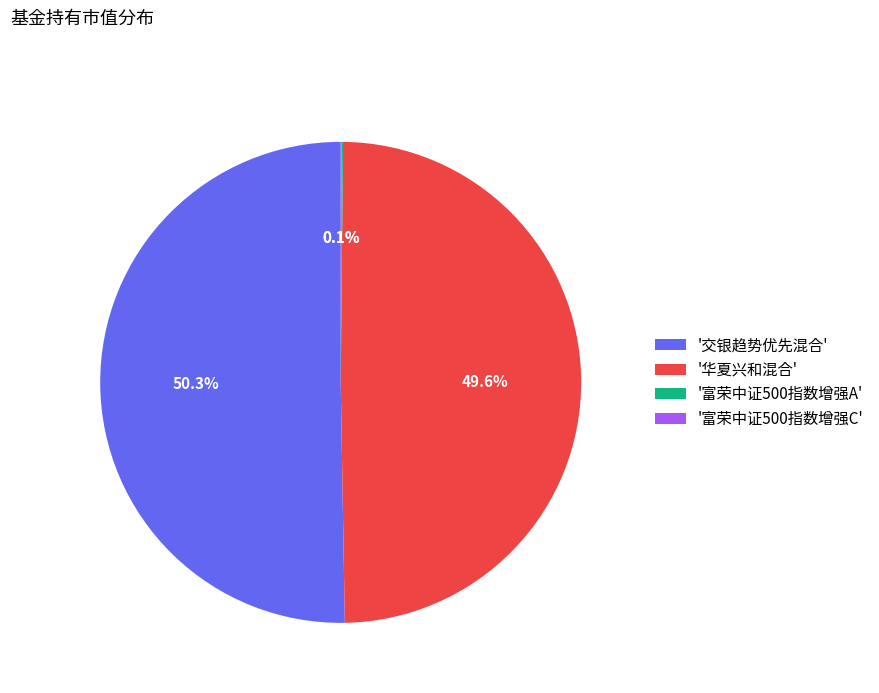

What is the largest slice in the pie chart?

'交银趋势优先混合'